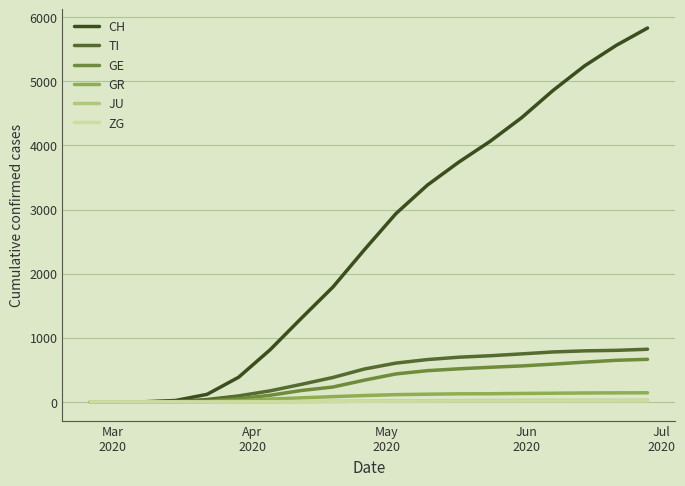

Which series has the largest total across all categories?

CH